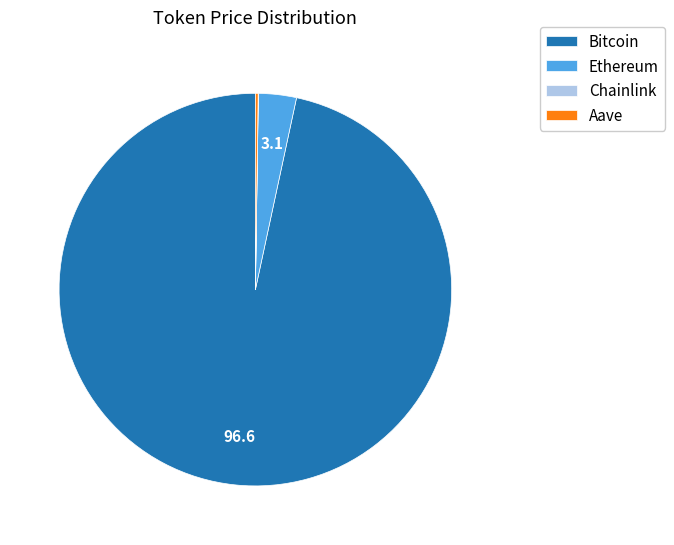

Does any single category account for the majority?

Yes